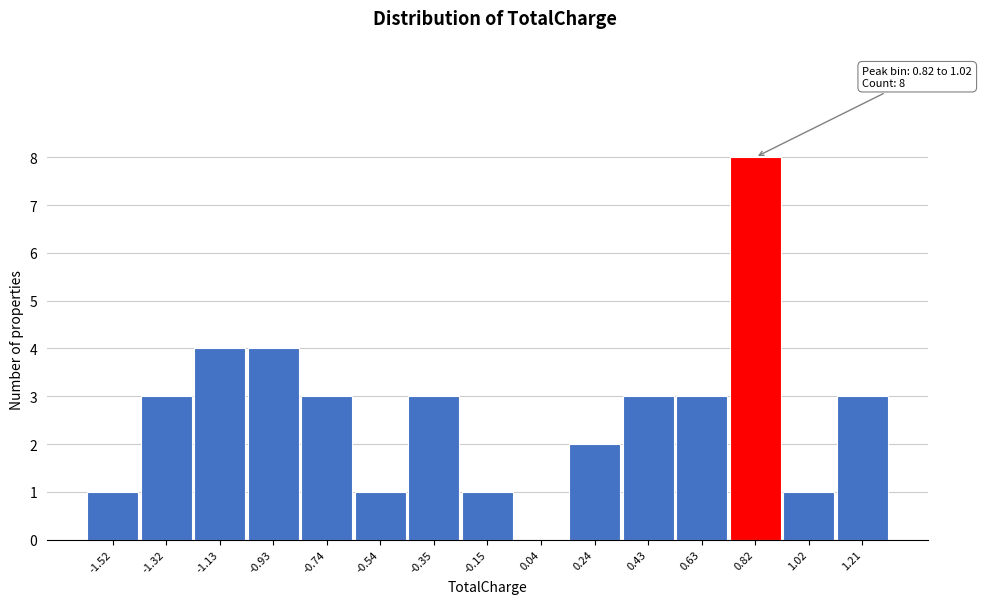

Reading left to right, extract all data points from this chart.

-1.52=1	-1.32=3	-1.13=4	-0.93=4	-0.74=3	-0.54=1	-0.35=3	-0.15=1	0.04=0	0.24=2	0.43=3	0.63=3	0.82=8	1.02=1	1.21=3